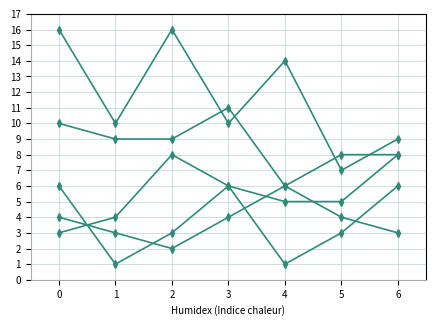

How many lines are shown in the chart?

5